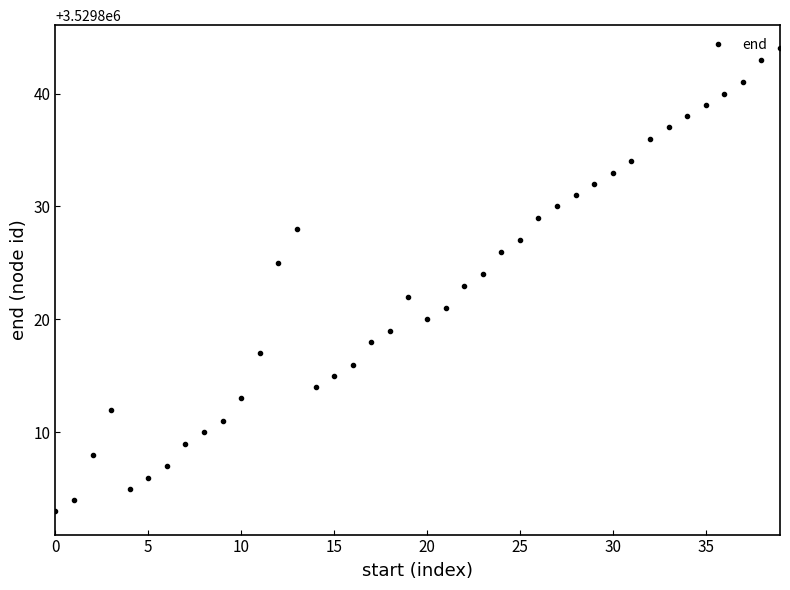

What is the value of the 19th point from the left?

3529819